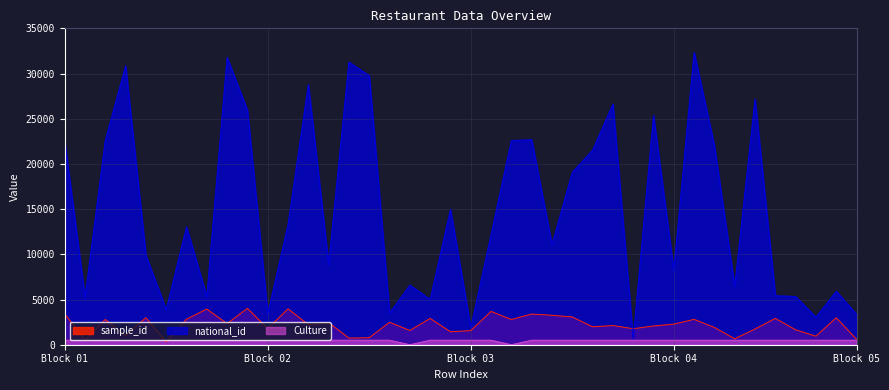

Reading right to left, list all the values displayed in this chart.

sample_id: 608	2982	948	1652	2914	1737	660	1909	2809	2277	2075	1769	2123	1983	3072	3259	3393	2791	3687	1558	1433	2912	1573	2488	777	732	2450	2219	3971	1784	4022	2333	3945	2823	324	2984	1007	2795	525	3420
national_id: 3369	5920	3058	5334	5429	27163	6458	22005	32343	8205	25369	625	26628	21527	19086	11094	22678	22595	12203	1869	14983	5021	6588	3509	29762	31275	8893	28797	13295	3434	25932	31785	5338	13028	3896	9896	30858	22623	5232	22547
Culture: 500	500	500	500	500	500	500	500	500	500	500	500	500	500	500	500	500	0	500	500	500	500	0	500	500	500	500	500	500	500	500	500	500	500	500	500	500	500	500	500